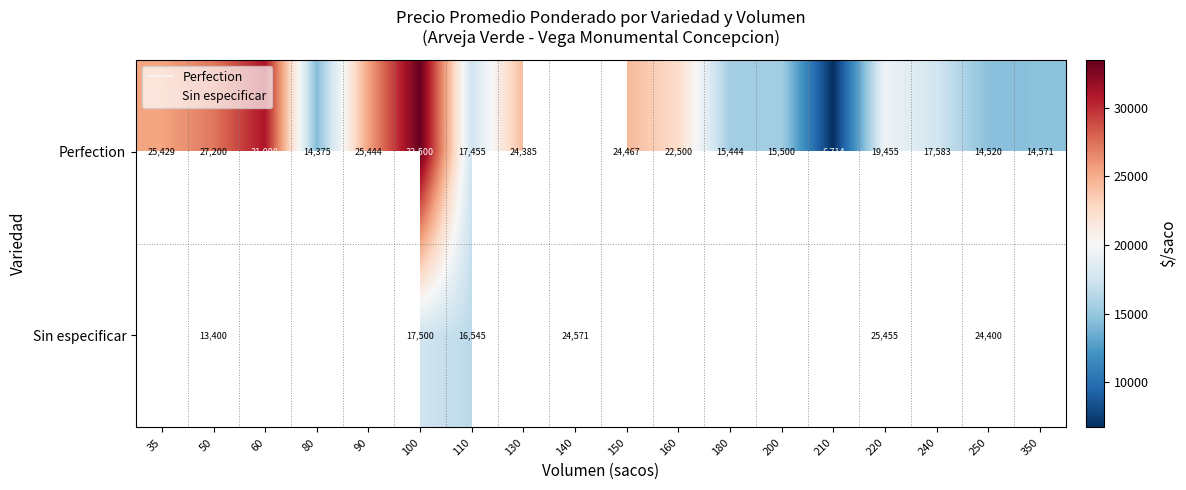

What is the difference between the highest and lowest values at 50?

13800.0